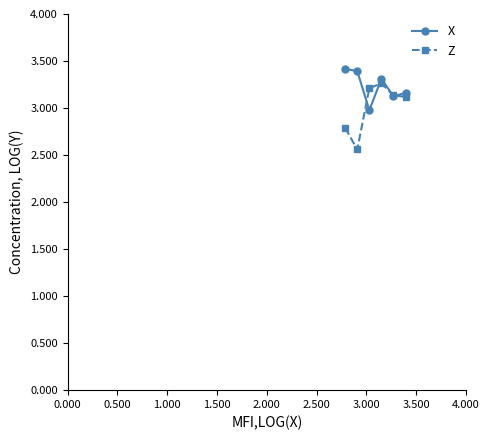

What is the difference between the maximum and minimum values in the Z series?

0.7